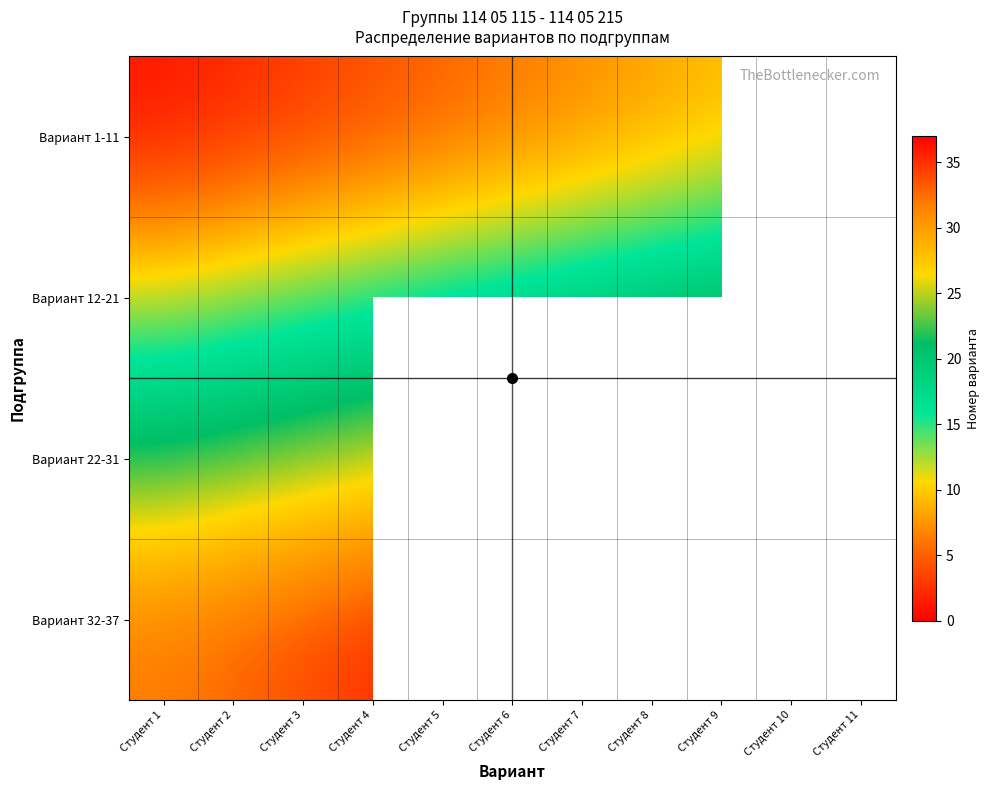

Which series has the largest total across all categories?

Вариант 1-11